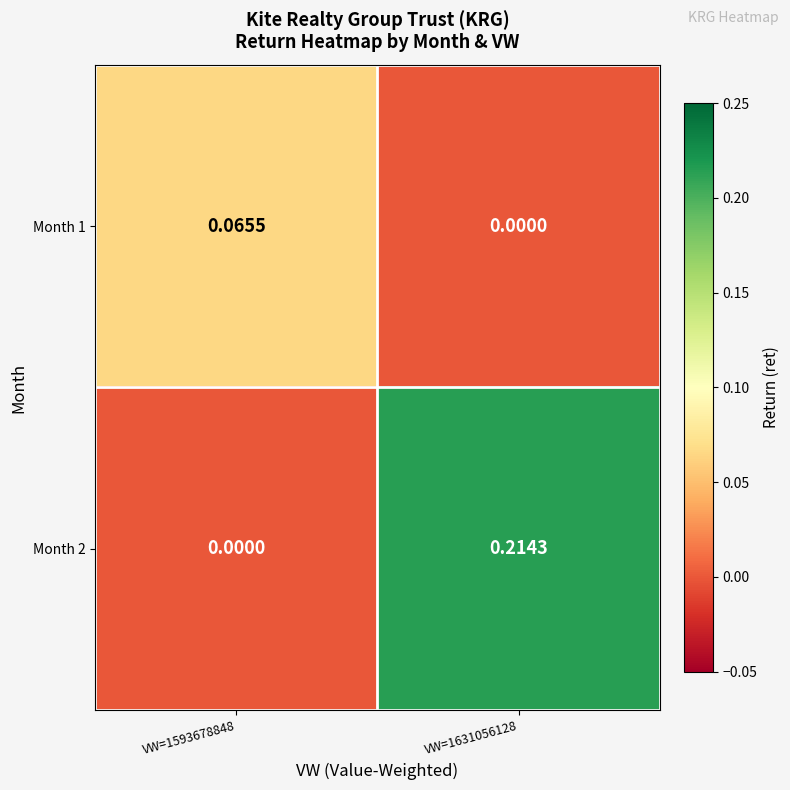

At which category does the chart reach its minimum across all series?

VW=1631056128